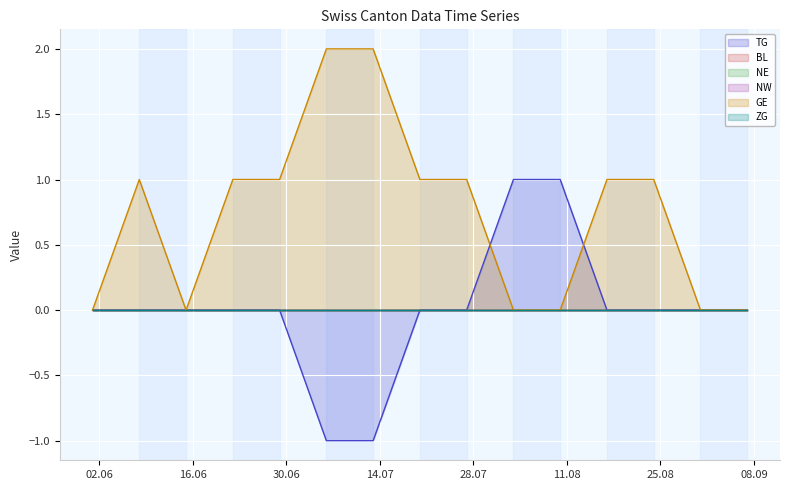

What are all the series names shown in the legend?

TG, BL, NE, NW, GE, ZG